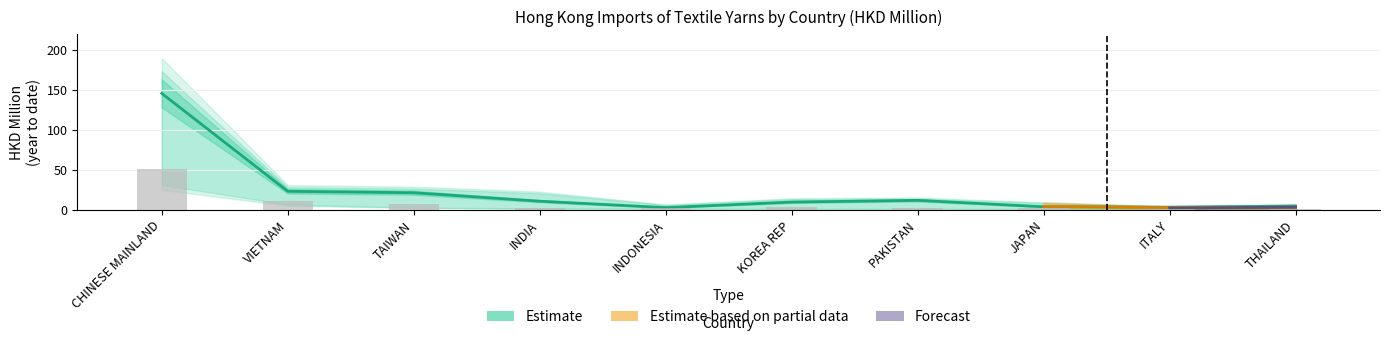

What position from the right is INDONESIA?

6